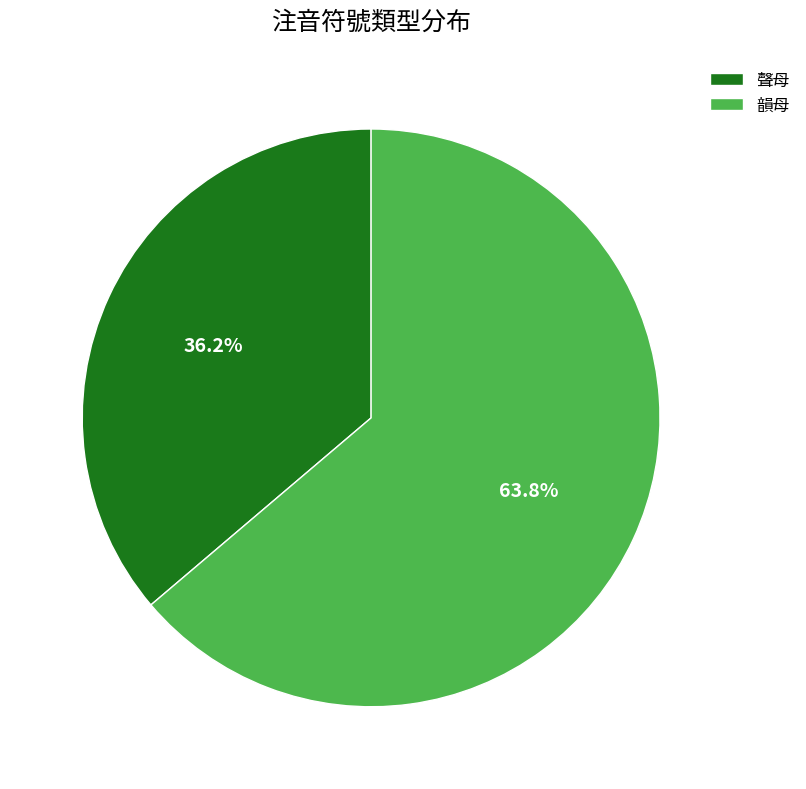

To the nearest percent, what portion does 韻母 represent?

64%